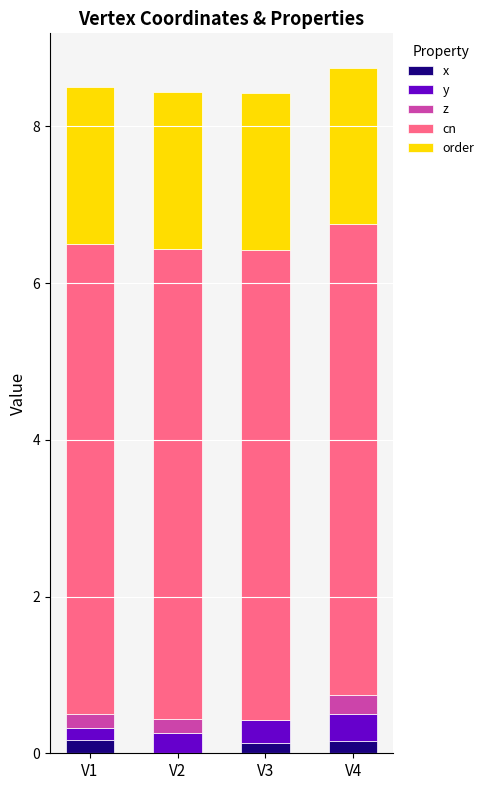

Which has a higher value, V2 or V4?

V4